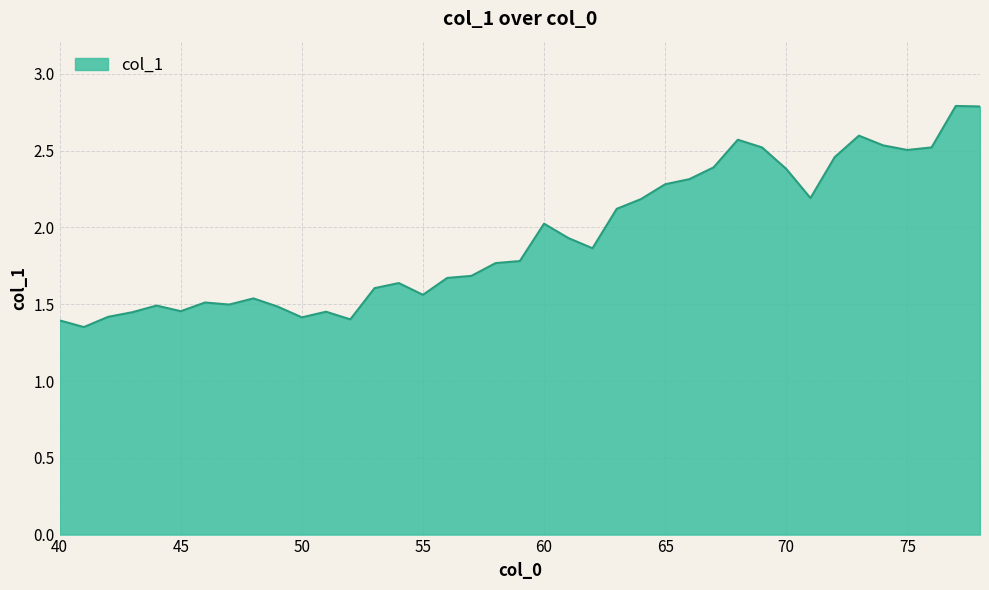

What is the maximum value shown in the chart?

2.8